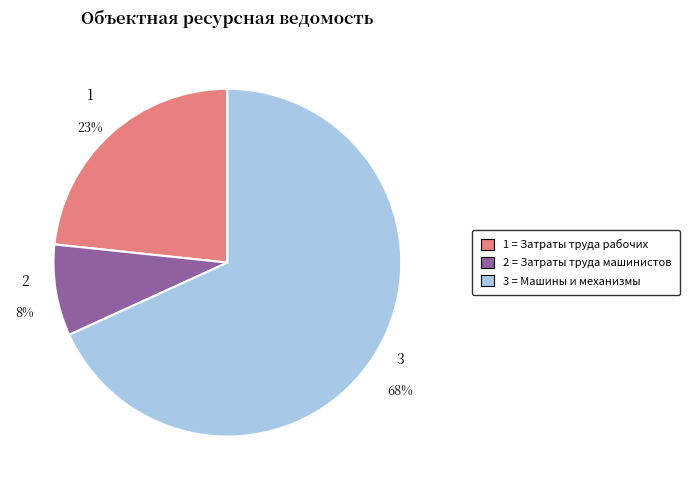

Is there a majority slice in this chart?

Yes